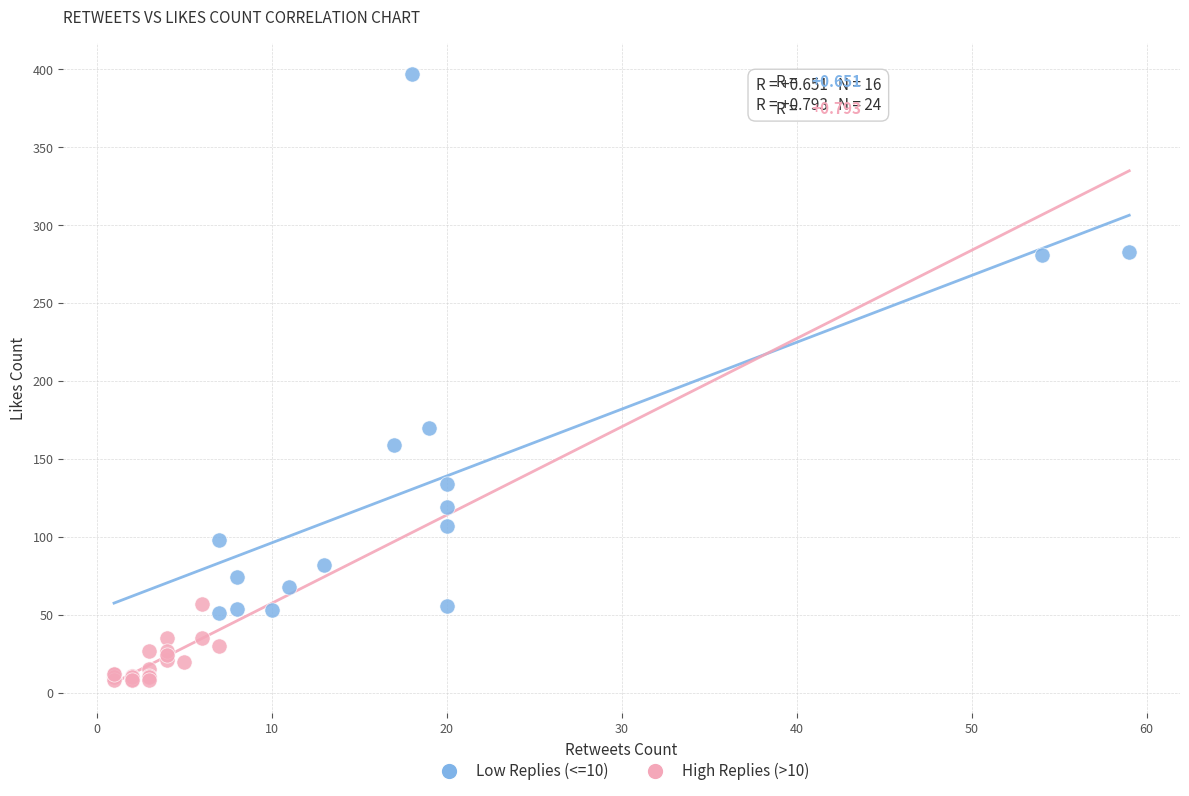

Which series has the largest Y range (max minus min)?

Low Replies (<=10)